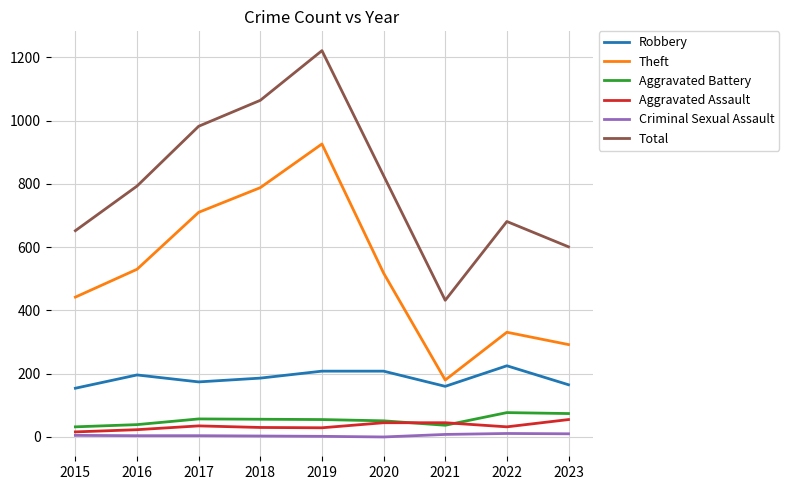

Where does the Aggravated Assault series first go above 32?

2017